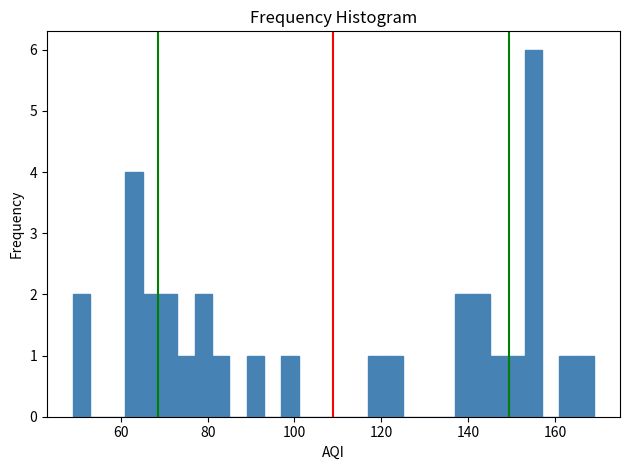

Around what value on the x-axis is the tallest bar? Give the approximate position of its centre, as read against the axis.

156